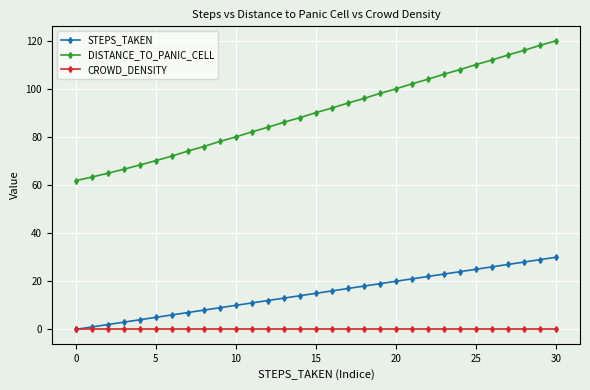

What is the maximum value shown in the chart?

120.0